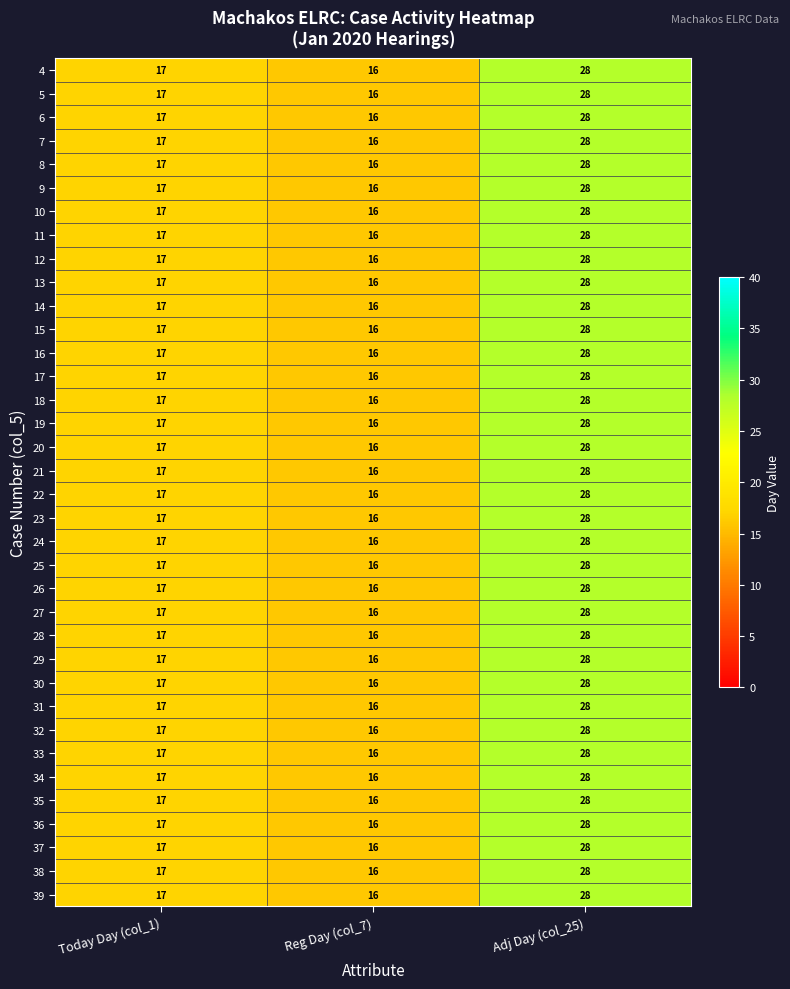

Read the 39 value at Adj Day (col_25), to the nearest 10.

30